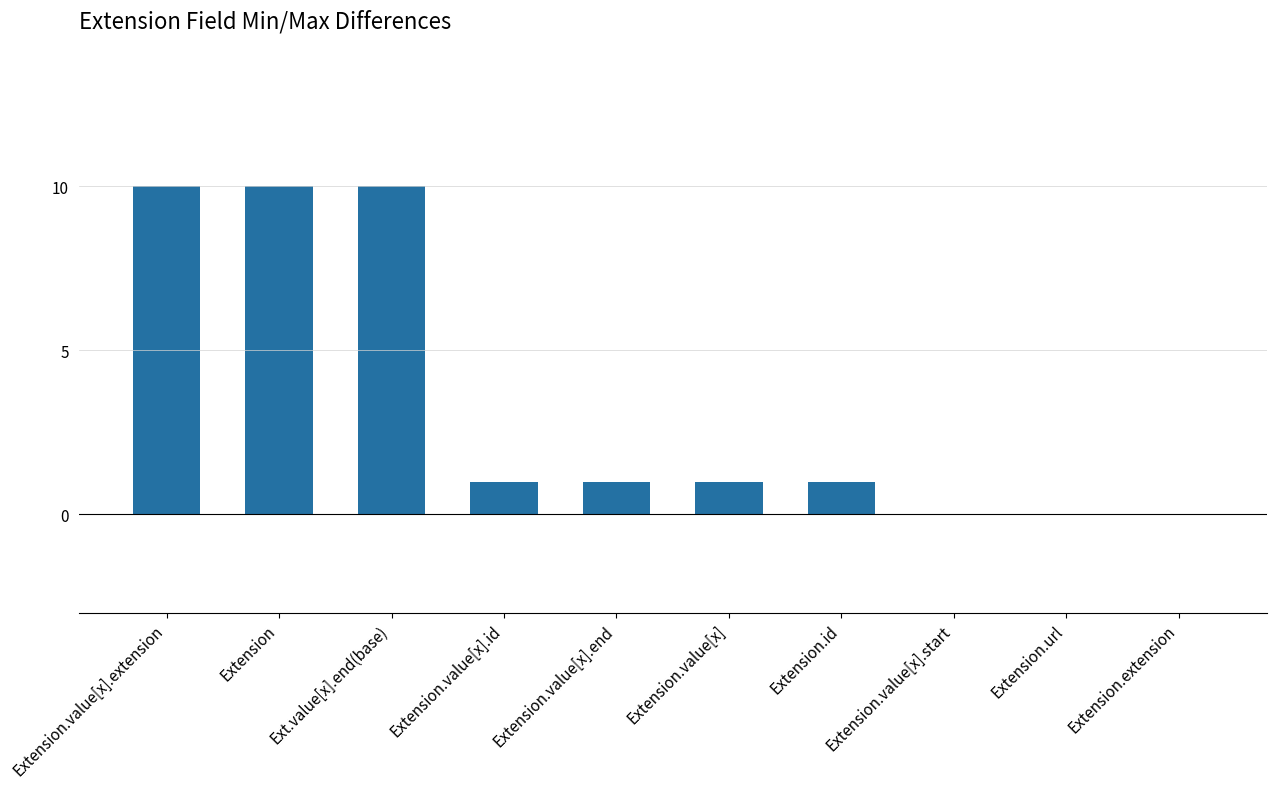

What is the average value?

3